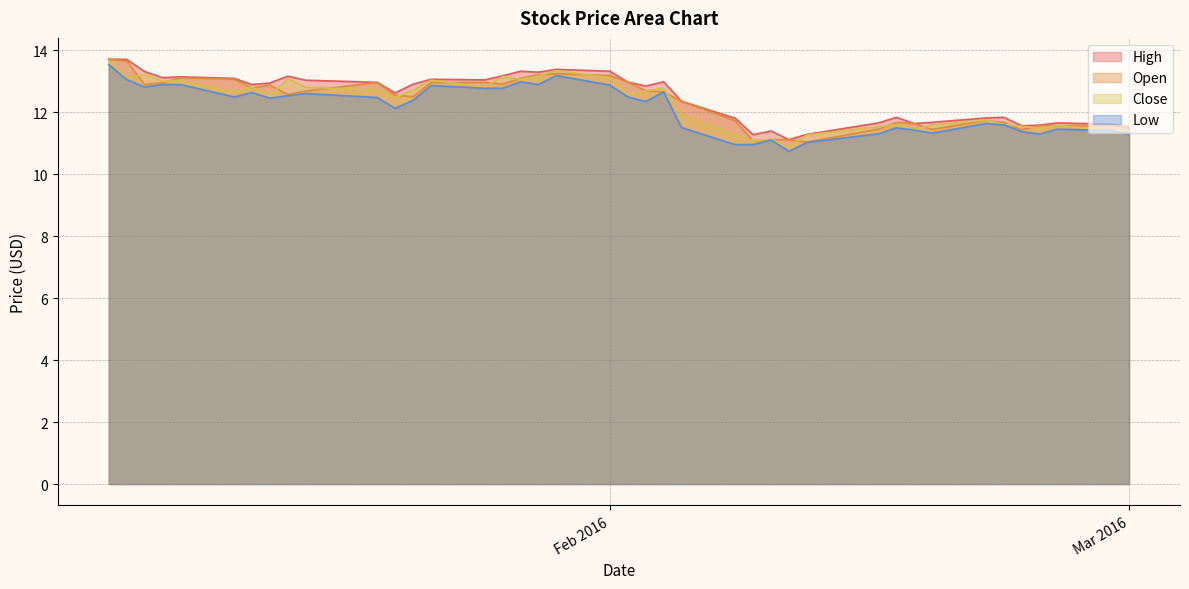

True or false: High and Open intersect in this chart.

False